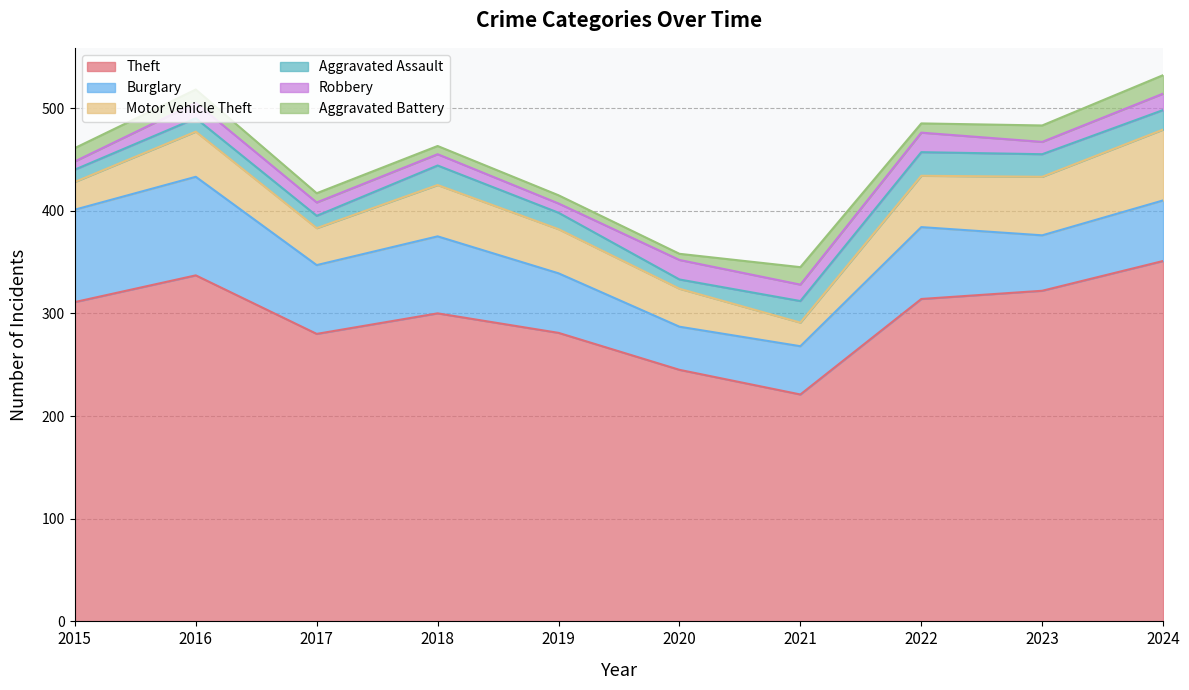

What are all the series names shown in the legend?

Theft, Burglary, Motor Vehicle Theft, Aggravated Assault, Robbery, Aggravated Battery